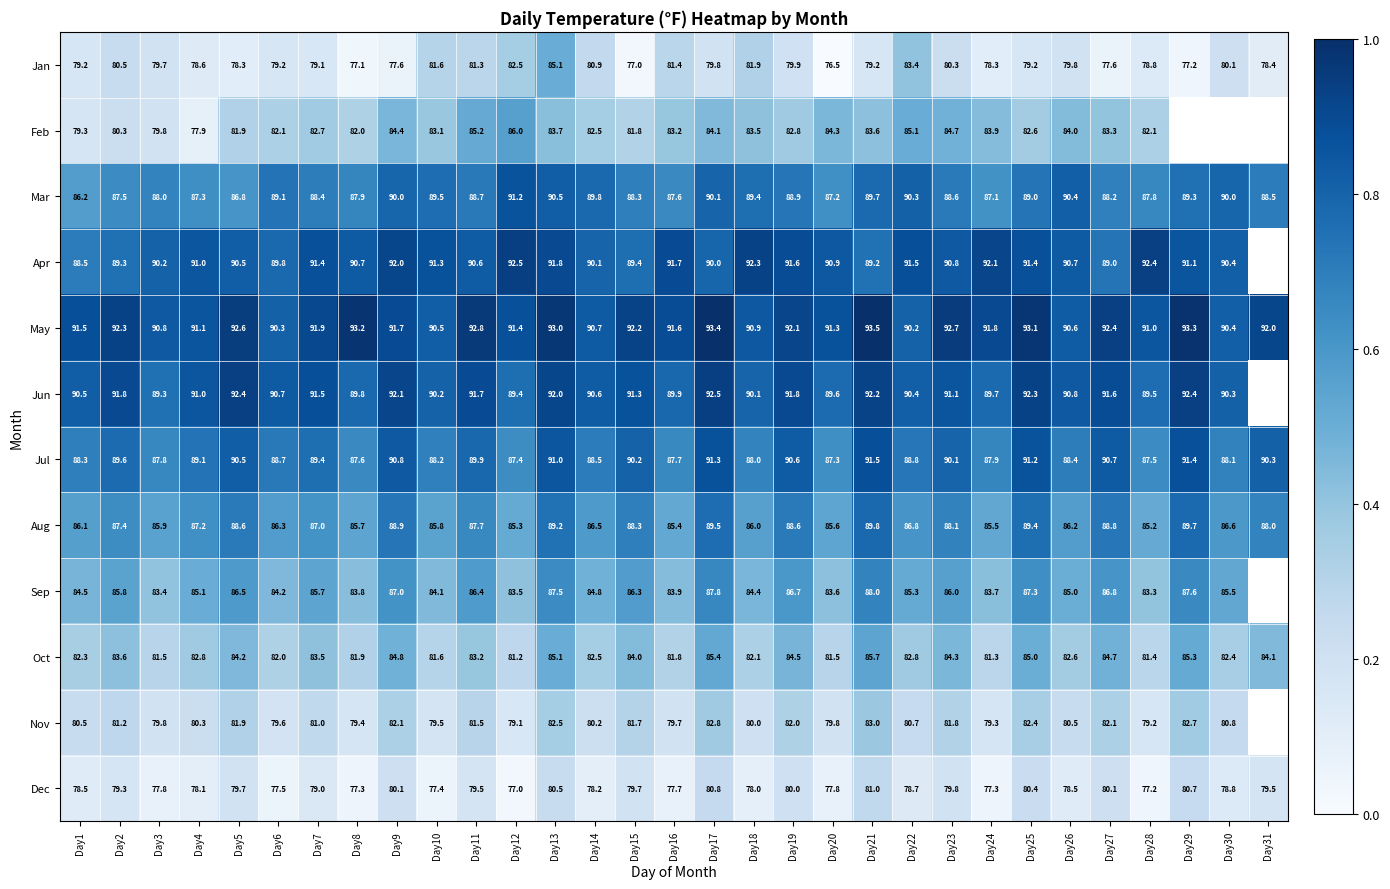

Which category has the highest value across all series?

Day21